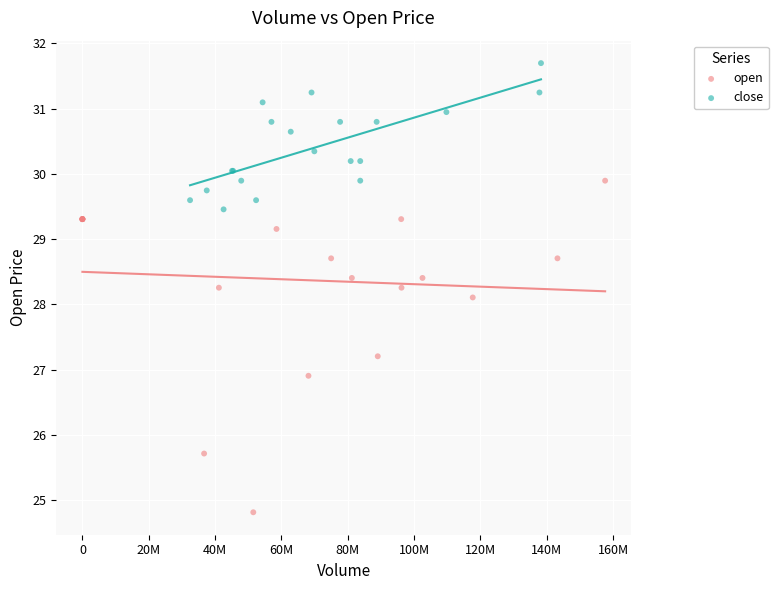

Which series reaches the minimum Y coordinate?

open